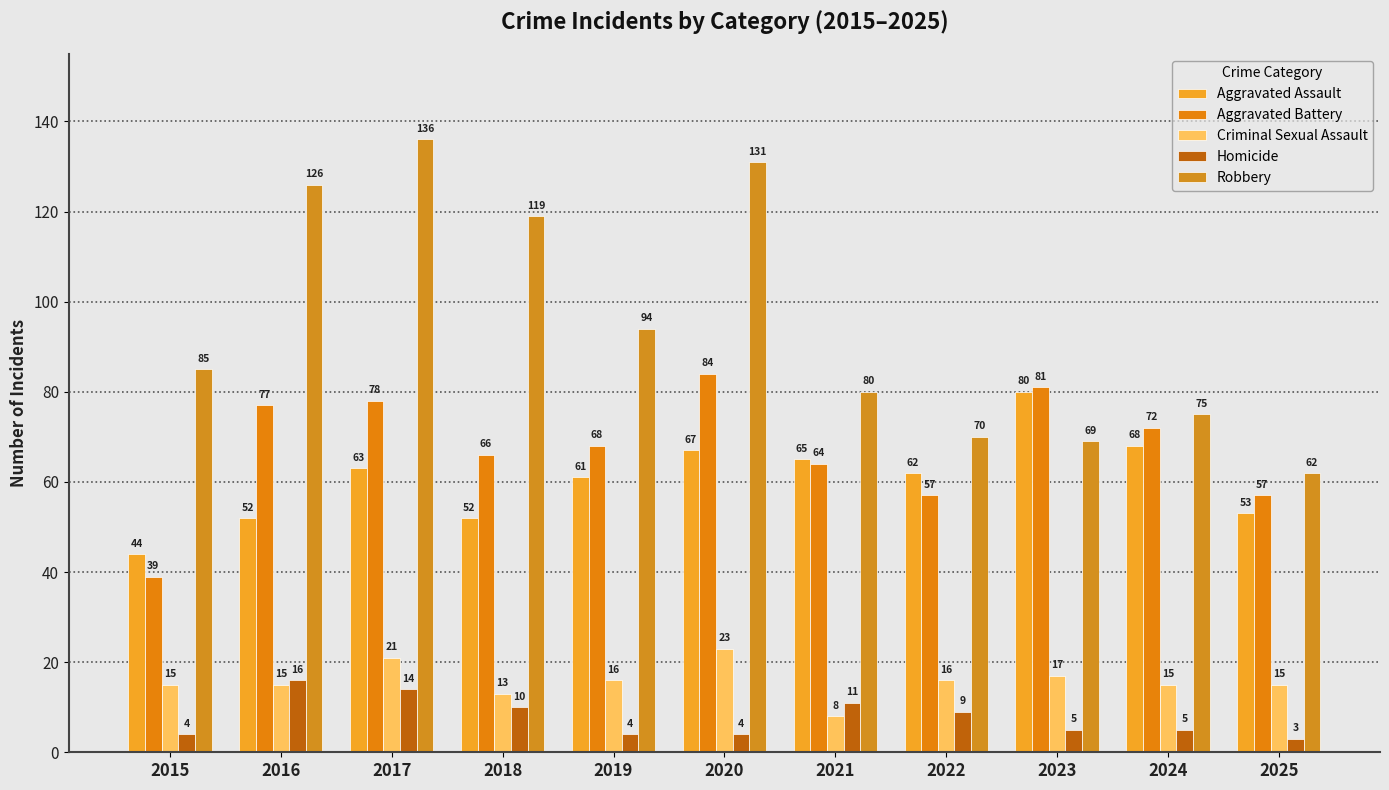

Are the bars grouped side by side (vs. stacked)?

Yes